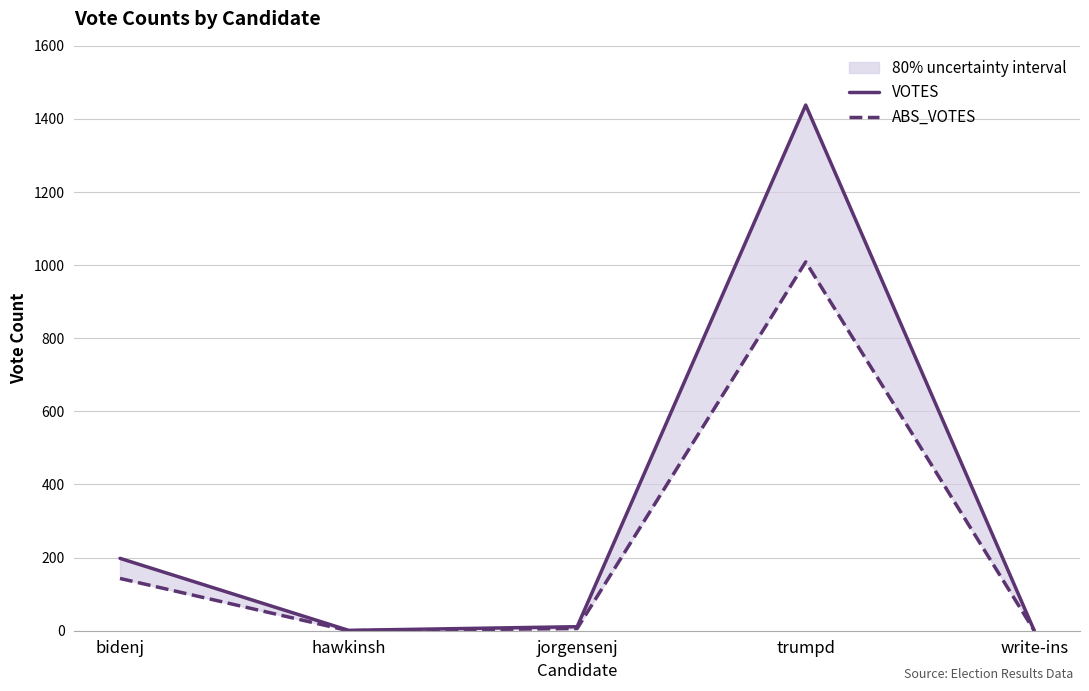

Is the value of VOTES at hawkinsh greater than the value of ABS_VOTES at jorgensenj?

No